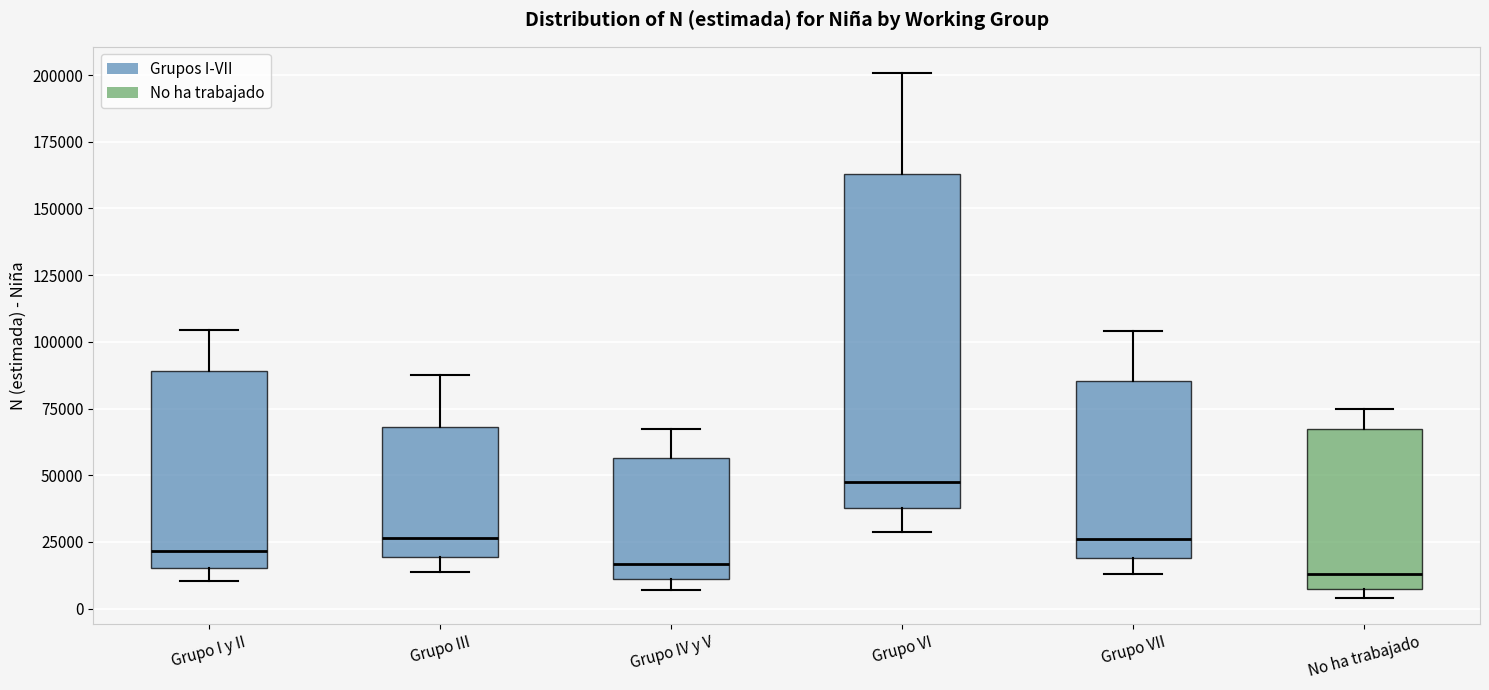

Where does the upper whisker of the box for Grupo VII end on the y-axis? The values are not printed on the chart, so give them approximately, as read against the axis.

105000